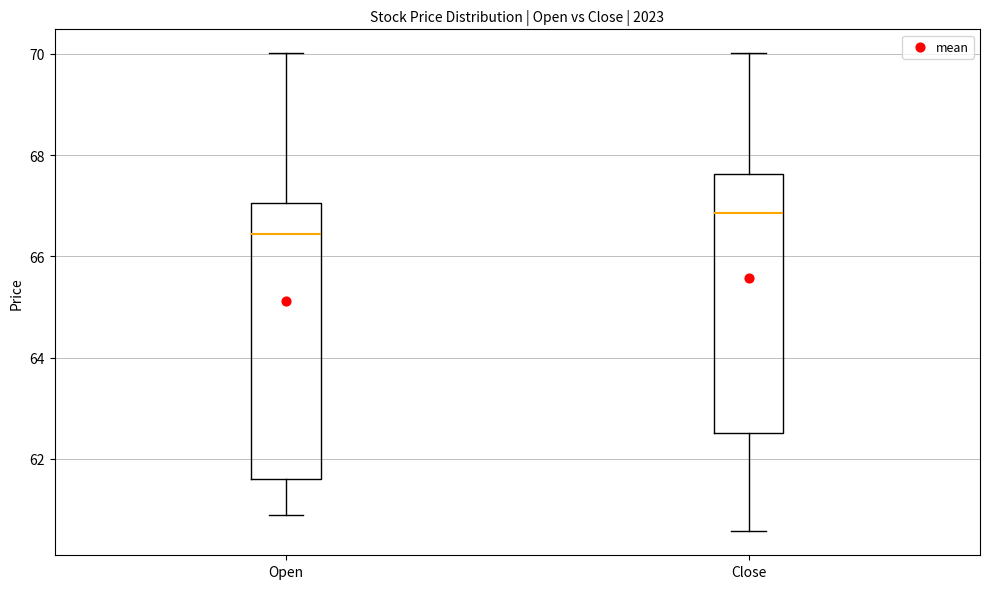

Where does the upper whisker of the box for Open end on the y-axis? The values are not printed on the chart, so give them approximately, as read against the axis.

70.0